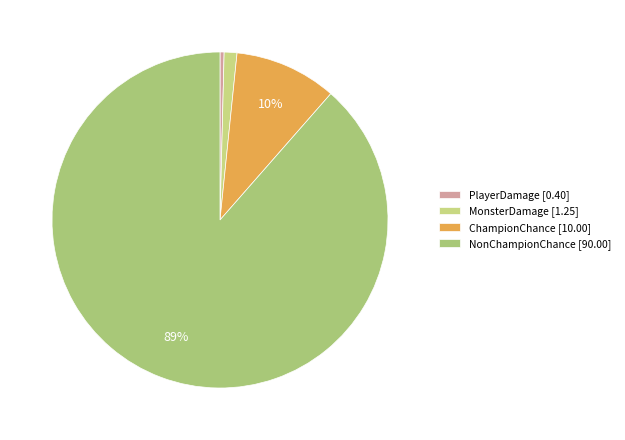

Which has a higher value, PlayerDamage or NonChampionChance?

NonChampionChance